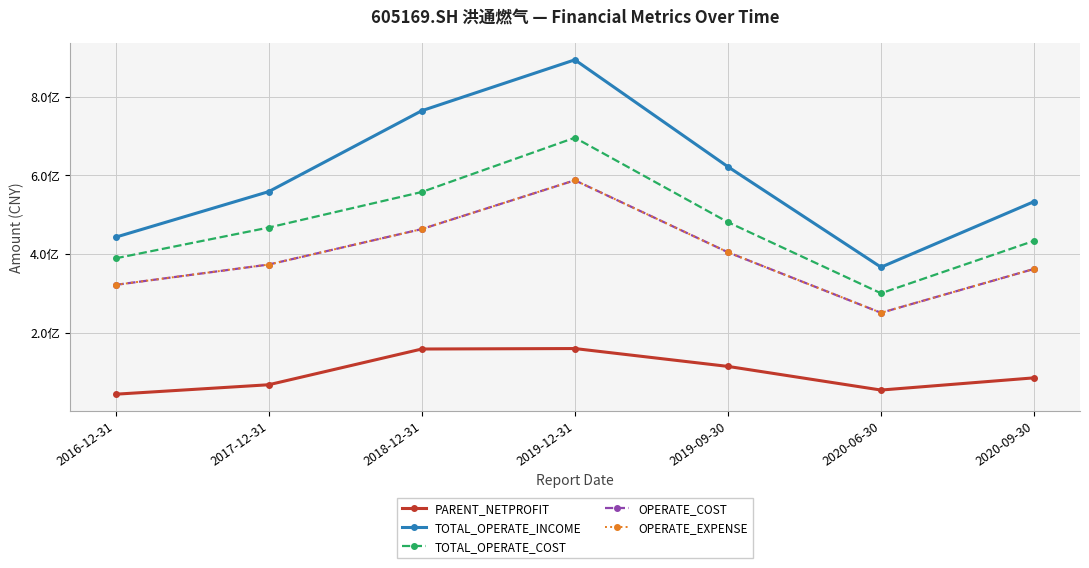

Reading left to right, extract all data points from this chart.

PARENT_NETPROFIT: 43966000.0	67988392.2	158750759.4	159933209.8	114588335.5	54518994.4	85532907.2
TOTAL_OPERATE_INCOME: 442787200.0	558517278.0	764011124.8	893288017.4	621684338.7	366604607.7	533248958.6
TOTAL_OPERATE_COST: 389114400.0	467245685.0	557554539.3	695466581.3	480925277.7	300337198.0	433548092.5
OPERATE_COST: 321694500.0	373312594.4	463395505.4	587331358.2	404499083.3	250740645.8	362202534.7
OPERATE_EXPENSE: 321694500.0	373312594.4	463395505.4	587331358.2	404499083.3	250740645.8	362202534.7